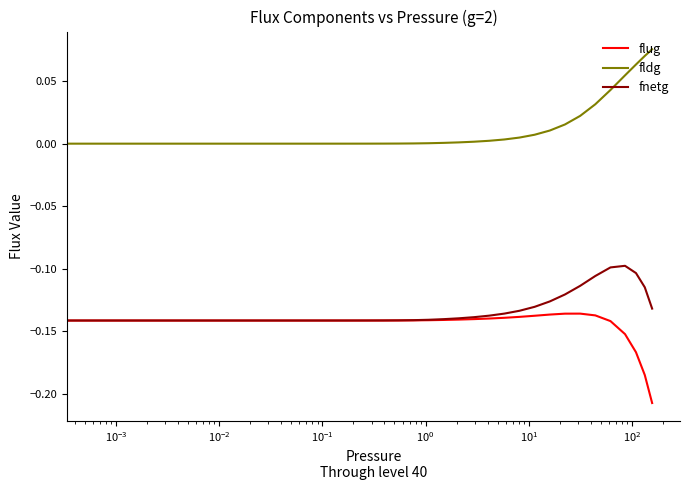

True or false: fldg and flug intersect in this chart.

False